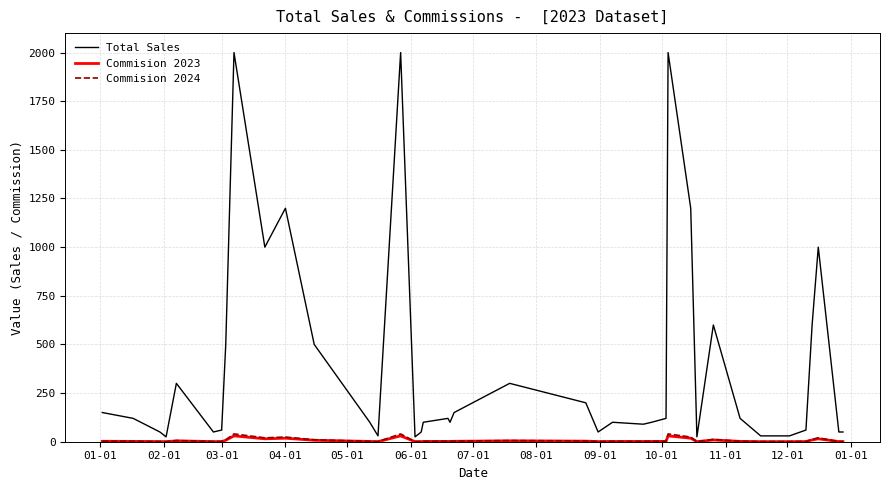

Which series has the largest range (max minus min)?

Total Sales